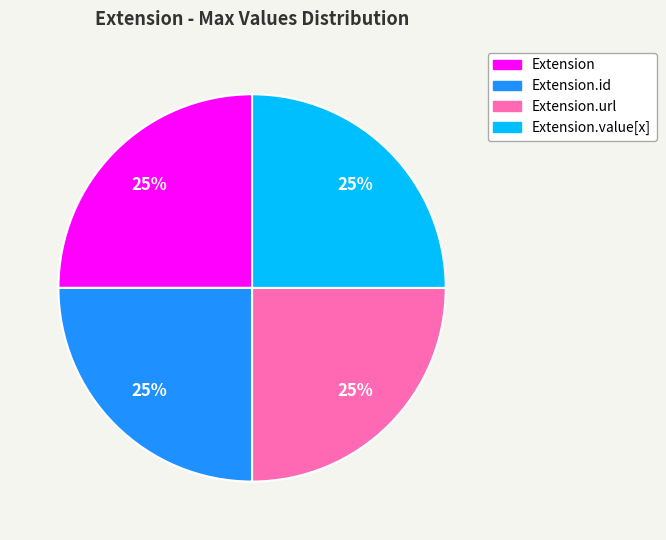

True or false: Extension.value[x] accounts for 38% of the total.

False